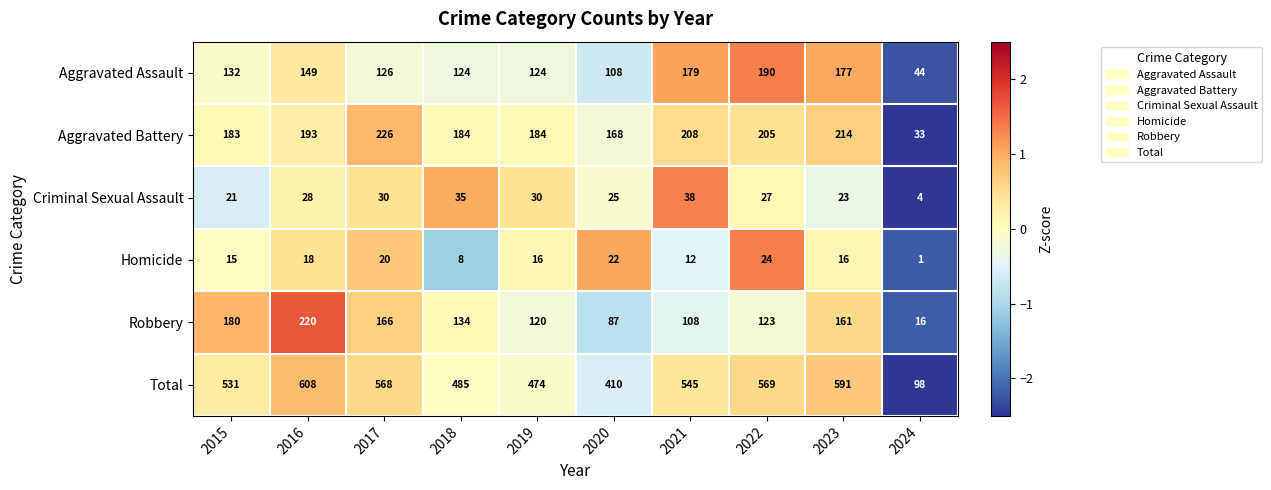

True or false: Aggravated Battery has a value of 45 at 2024.

False